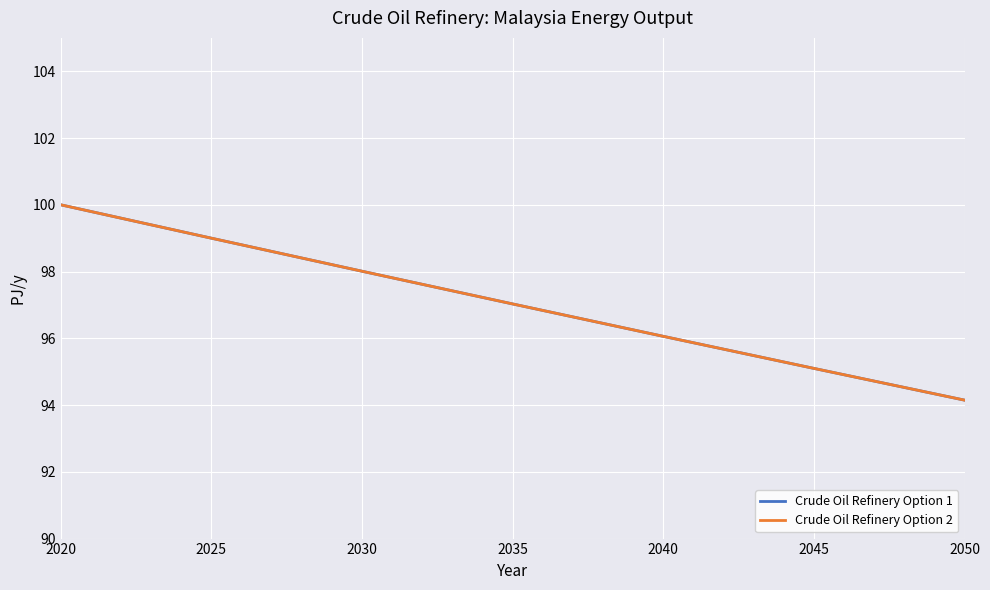

Does the chart have visible grid lines?

Yes